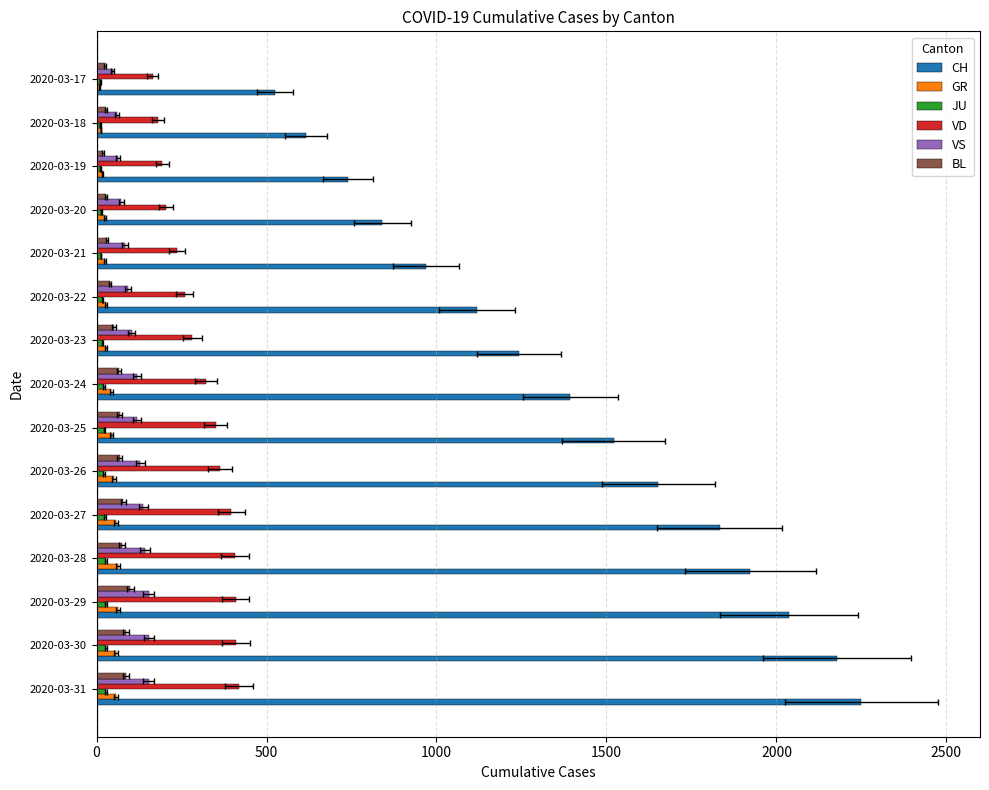

What value does the JU series have at 2020-03-19, to the nearest 5?

10